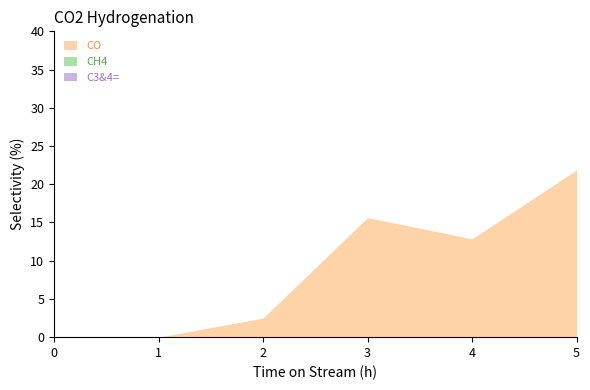

Rank the series at 0 from lowest to highest value.

CO, CH4, C3&4=